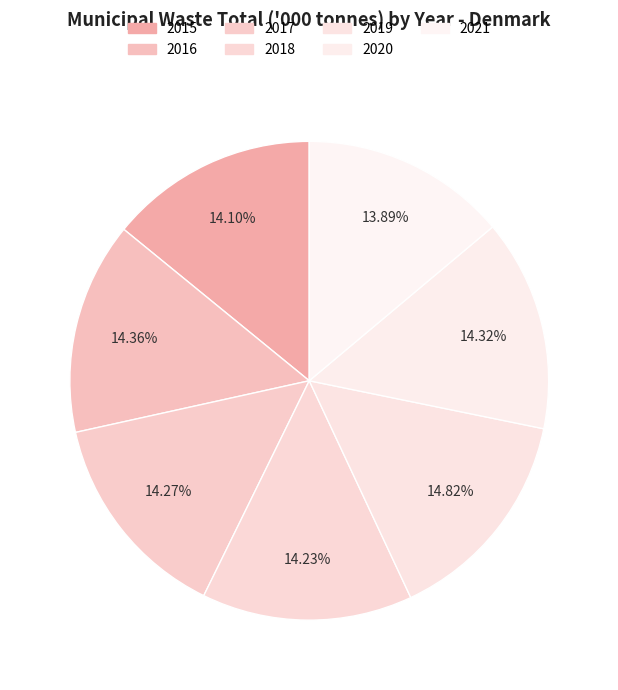

How many segments does this pie chart have?

7